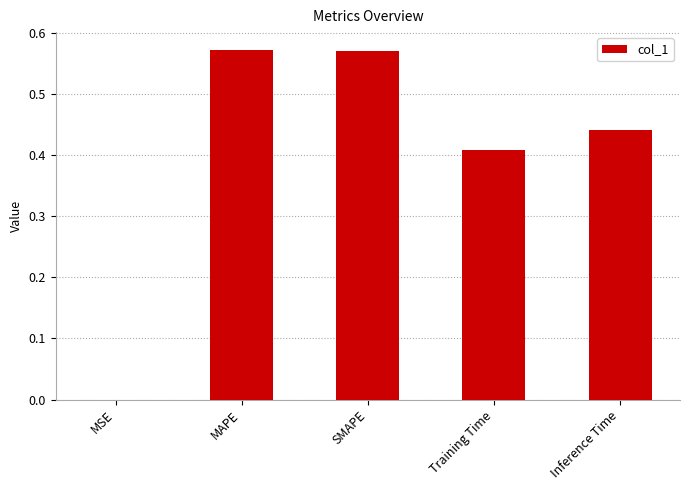

The chart shows a value of 1.0 at SMAPE. True or false?

False